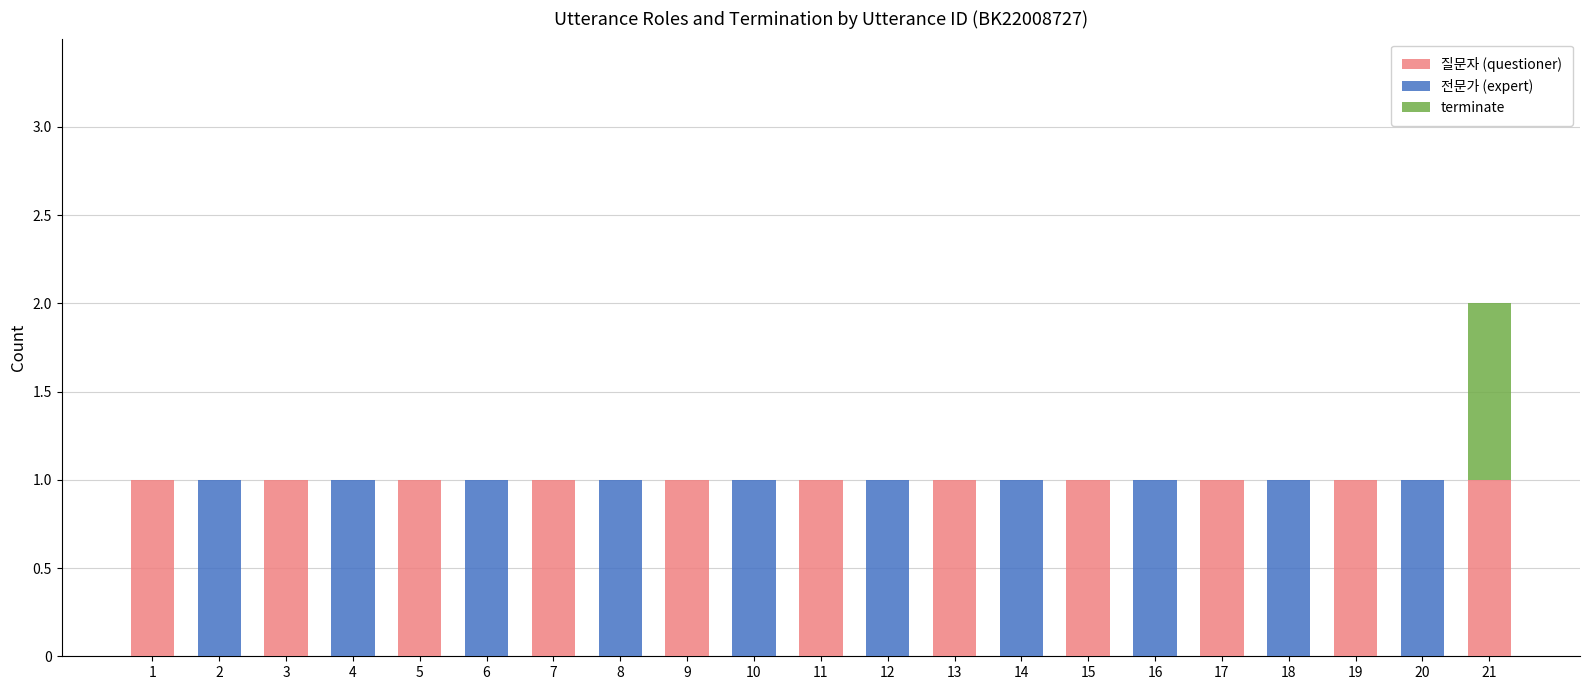

Are the bars grouped side by side (vs. stacked)?

No